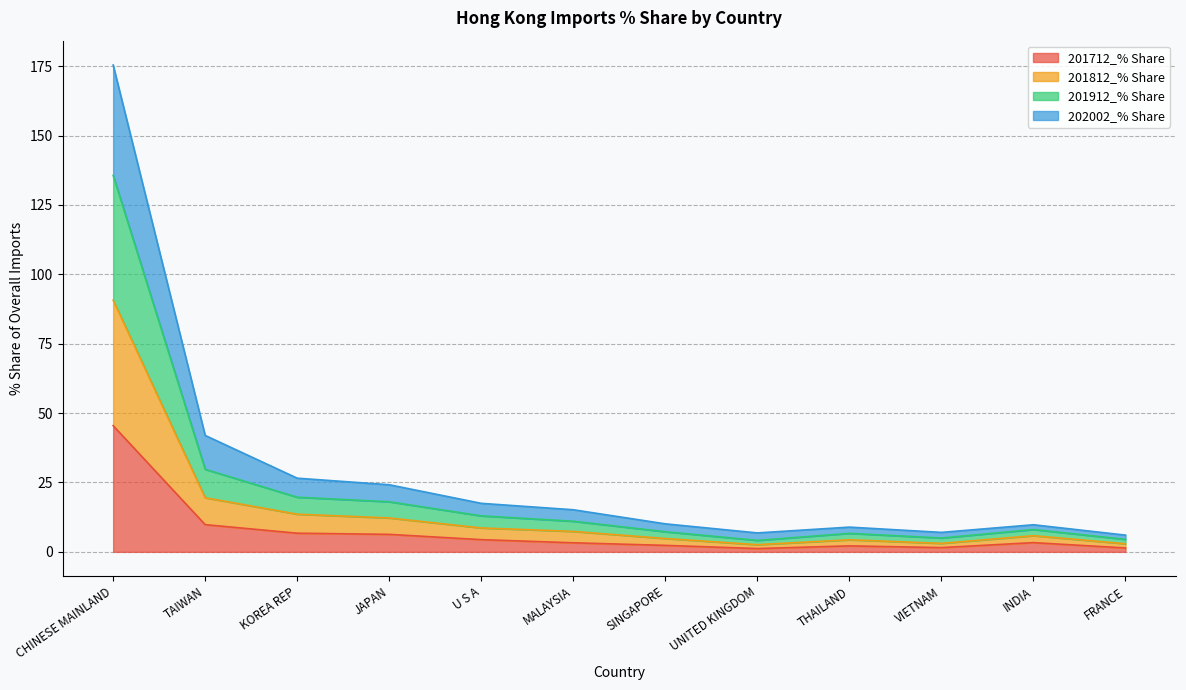

Rank the series by their average value, from highest to lowest.

201912_% Share, 201812_% Share, 202002_% Share, 201712_% Share